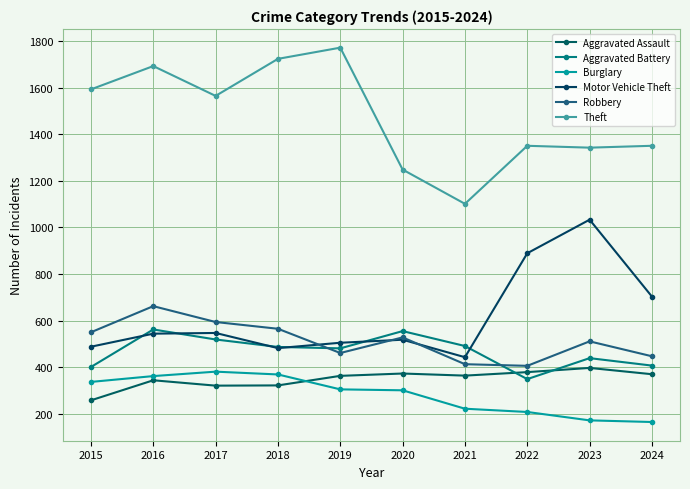

Between 2018 and 2024, which is larger?

2024